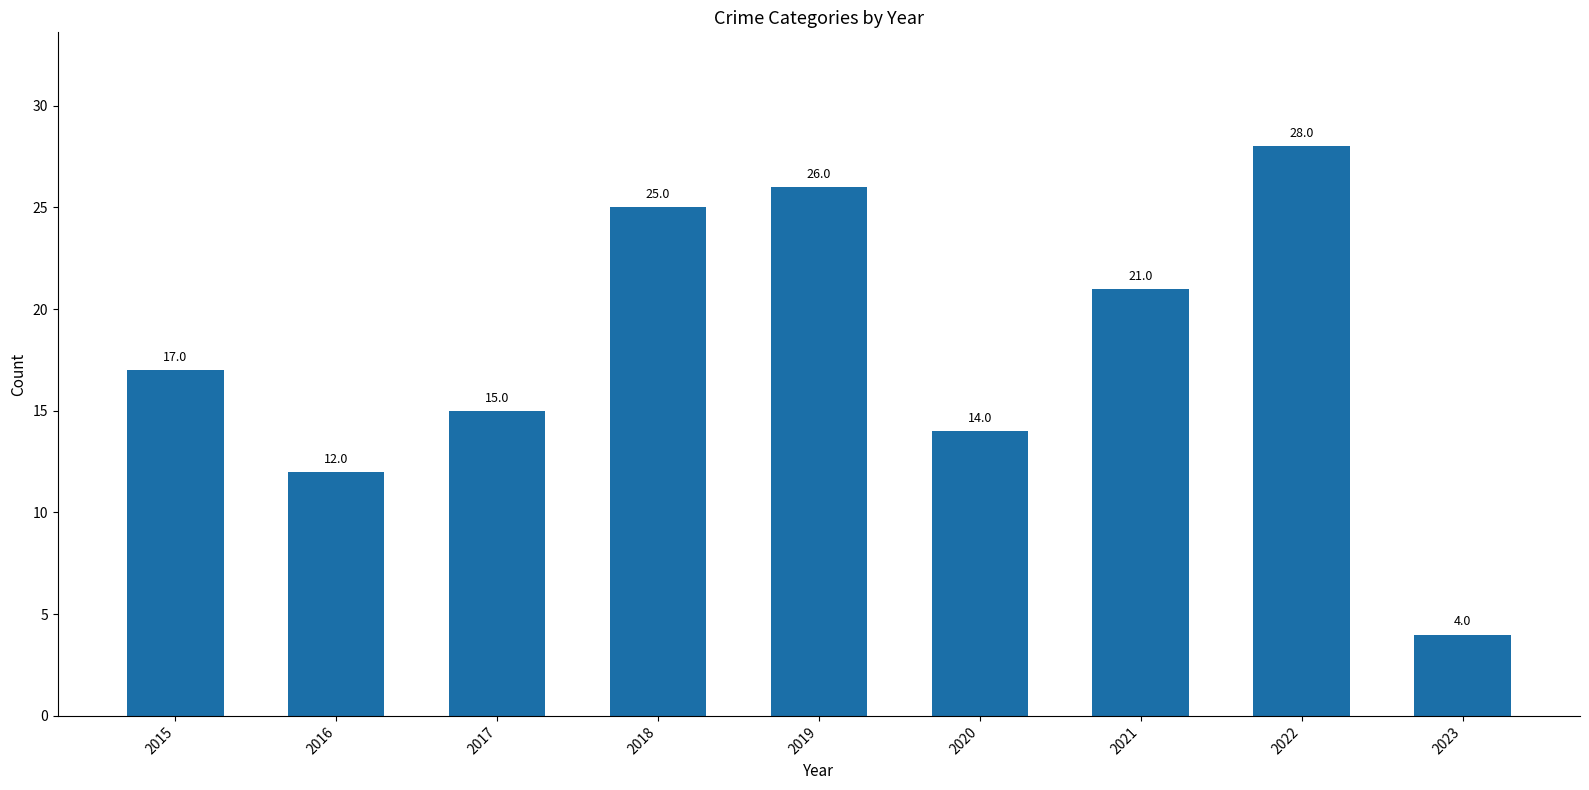

Is it true that the value at 2022 is 18?

False